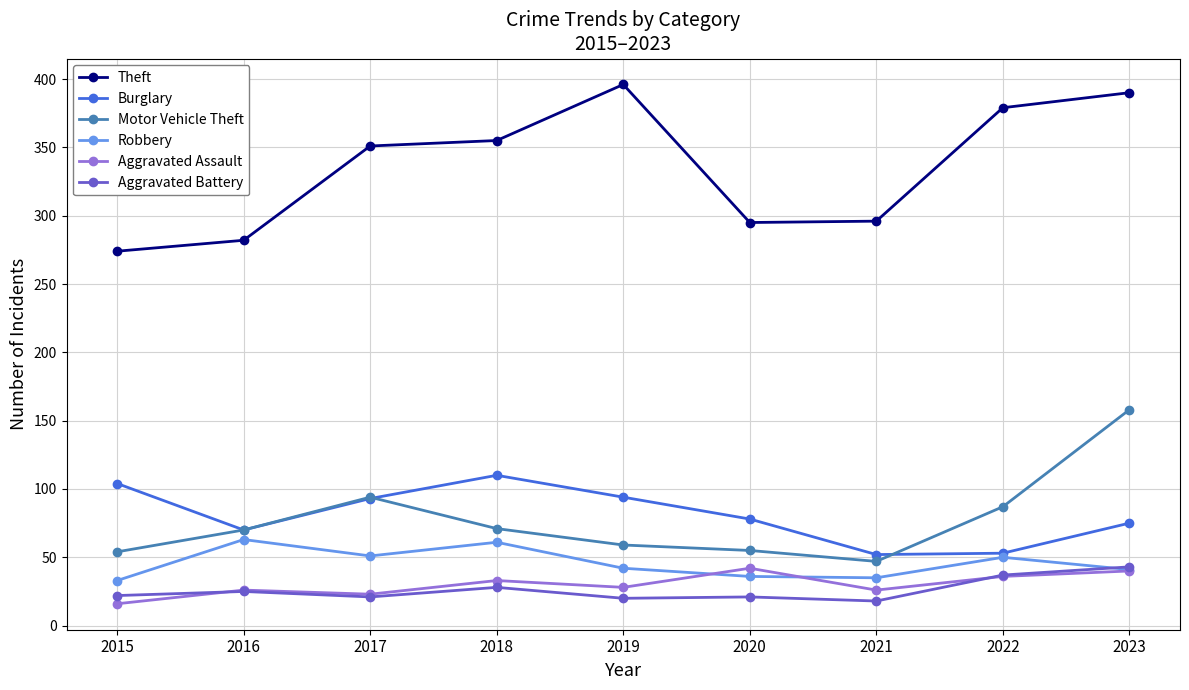

True or false: Motor Vehicle Theft and Aggravated Assault intersect in this chart.

False